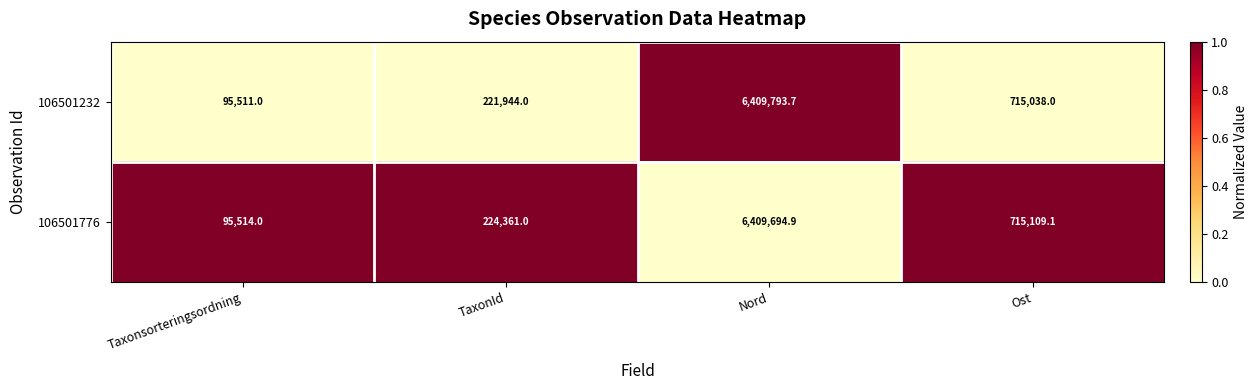

What is the average value of the 106501776 series?

1861169.8